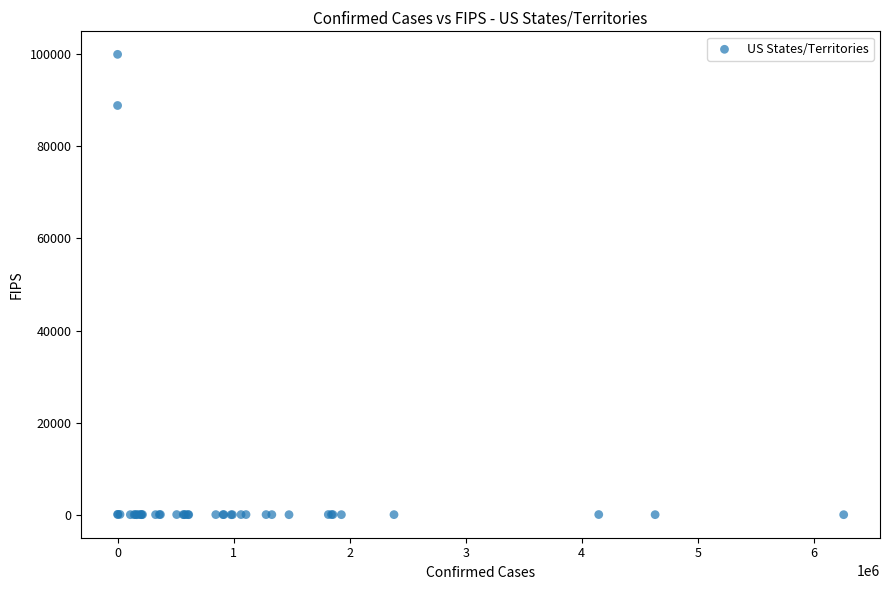

What Y value in the scatter plot is closest to 50000?

88888